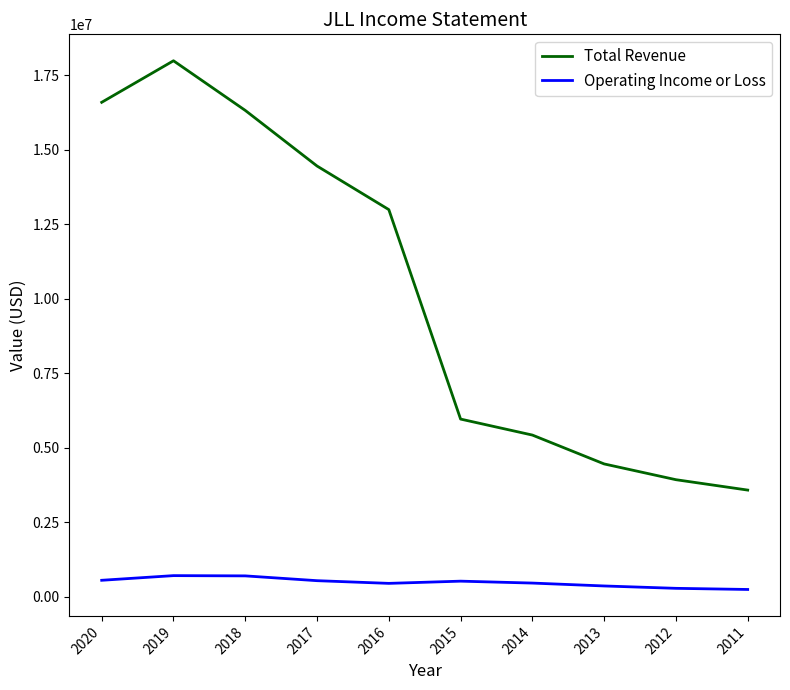

Which series has the widest spread of values?

Total Revenue